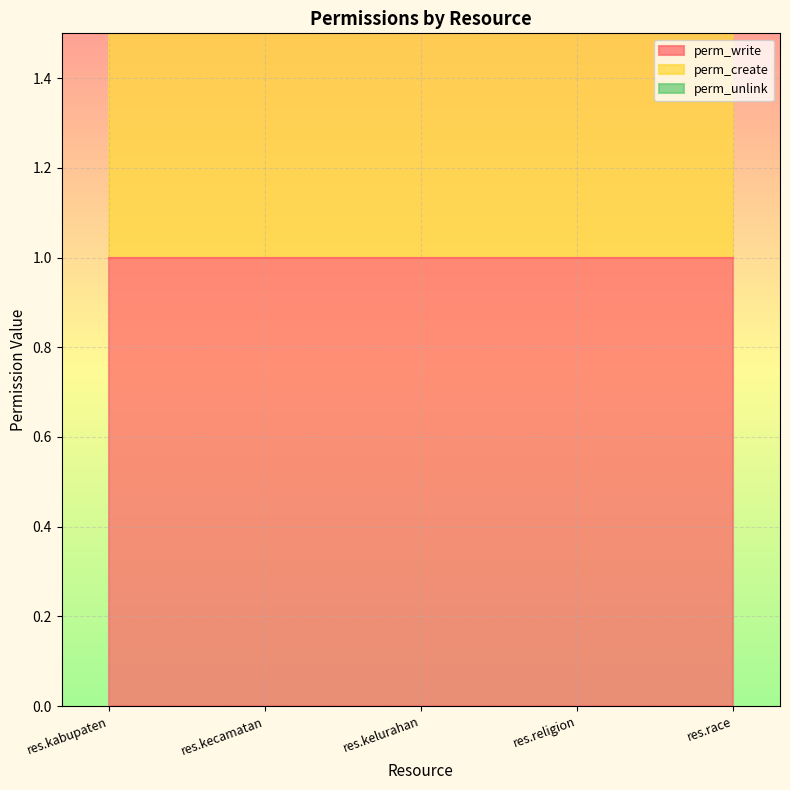

Which series has the largest total across all categories?

perm_write